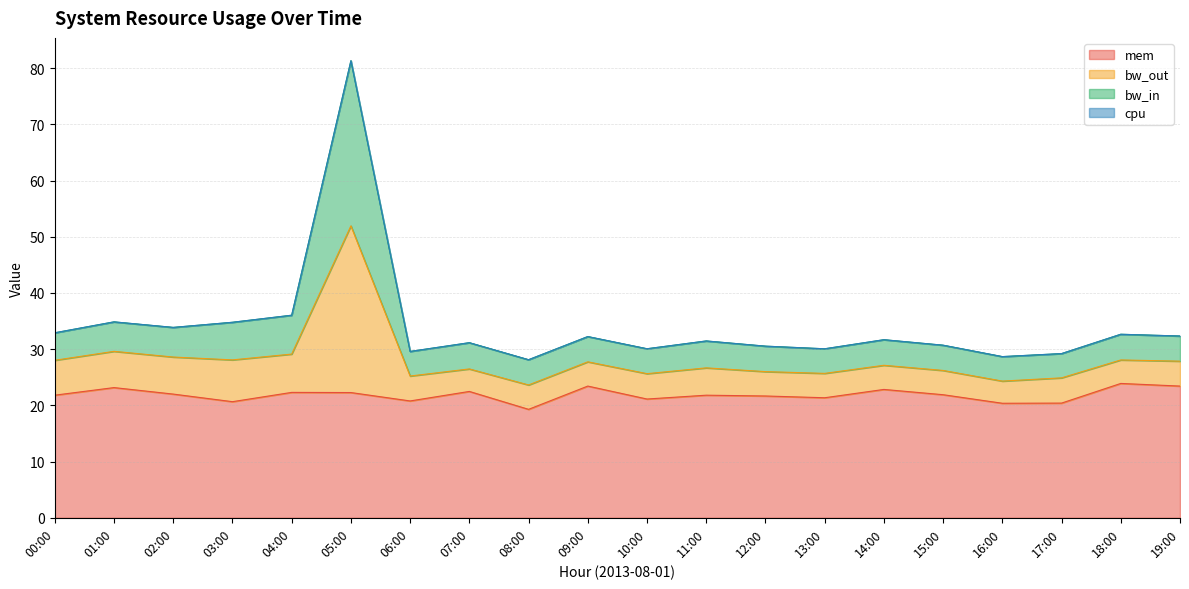

What is the lowest value of the mem series?

19.3